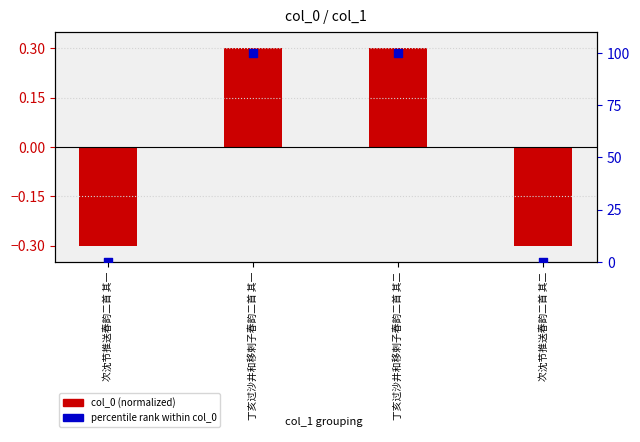

What is the total value across all series at 次沈节推送春韵二首 其一?

-0.3